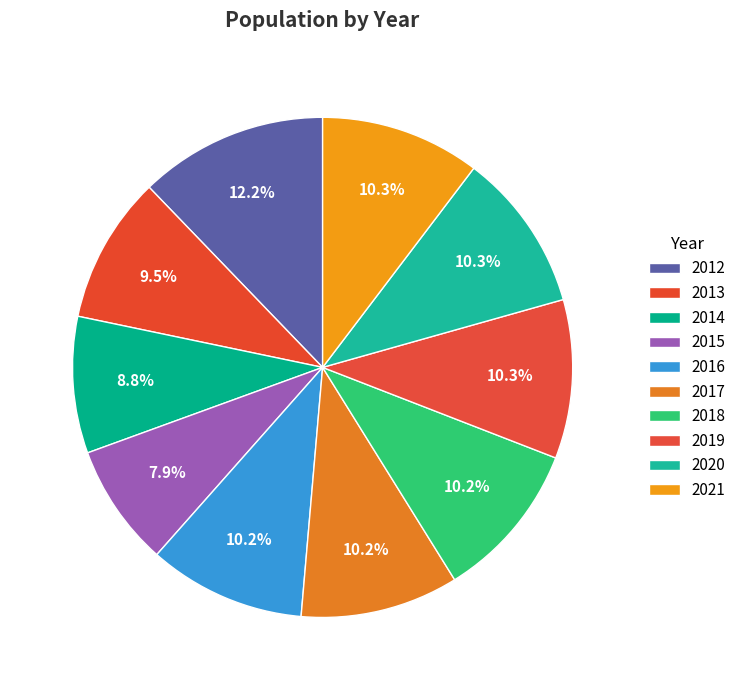

What percentage do 2015 and 2021 together represent?

18.2%